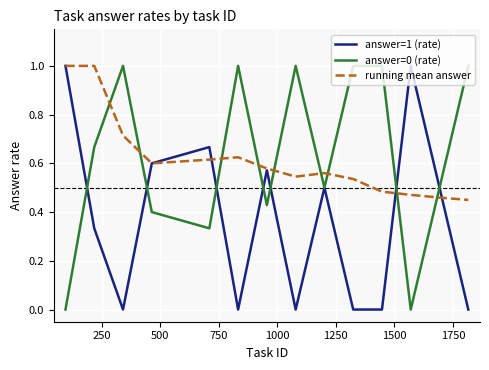

What is the maximum value for answer=1 (rate)?

1.0